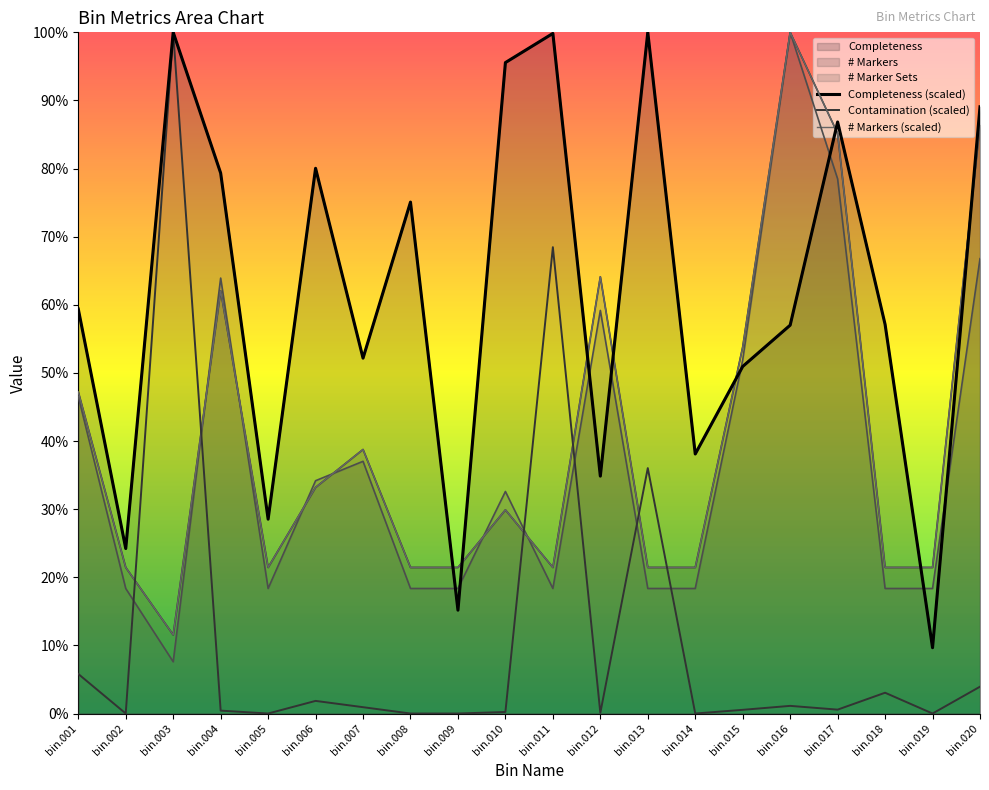

Reading left to right, list all the values displayed in this chart.

Completeness (scaled): bin.001=59.4	bin.002=24.2	bin.003=100.0	bin.004=79.3	bin.005=28.5	bin.006=80.0	bin.007=52.2	bin.008=75.1	bin.009=15.2	bin.010=95.6	bin.011=99.8	bin.012=34.9	bin.013=100.0	bin.014=38.1	bin.015=51.0	bin.016=57.0	bin.017=86.8	bin.018=57.1	bin.019=9.7	bin.020=89.1
Contamination (scaled): bin.001=5.8	bin.002=0.0	bin.003=100.0	bin.004=0.4	bin.005=0.0	bin.006=1.9	bin.007=0.9	bin.008=0.0	bin.009=0.0	bin.010=0.2	bin.011=68.5	bin.012=0.1	bin.013=36.0	bin.014=0.0	bin.015=0.5	bin.016=1.1	bin.017=0.6	bin.018=3.1	bin.019=0.0	bin.020=3.9
# Markers (scaled): bin.001=47.2	bin.002=21.4	bin.003=11.5	bin.004=62.1	bin.005=21.4	bin.006=33.2	bin.007=38.8	bin.008=21.4	bin.009=21.4	bin.010=29.9	bin.011=21.4	bin.012=64.1	bin.013=21.4	bin.014=21.4	bin.015=53.8	bin.016=100.0	bin.017=85.2	bin.018=21.4	bin.019=21.4	bin.020=86.4